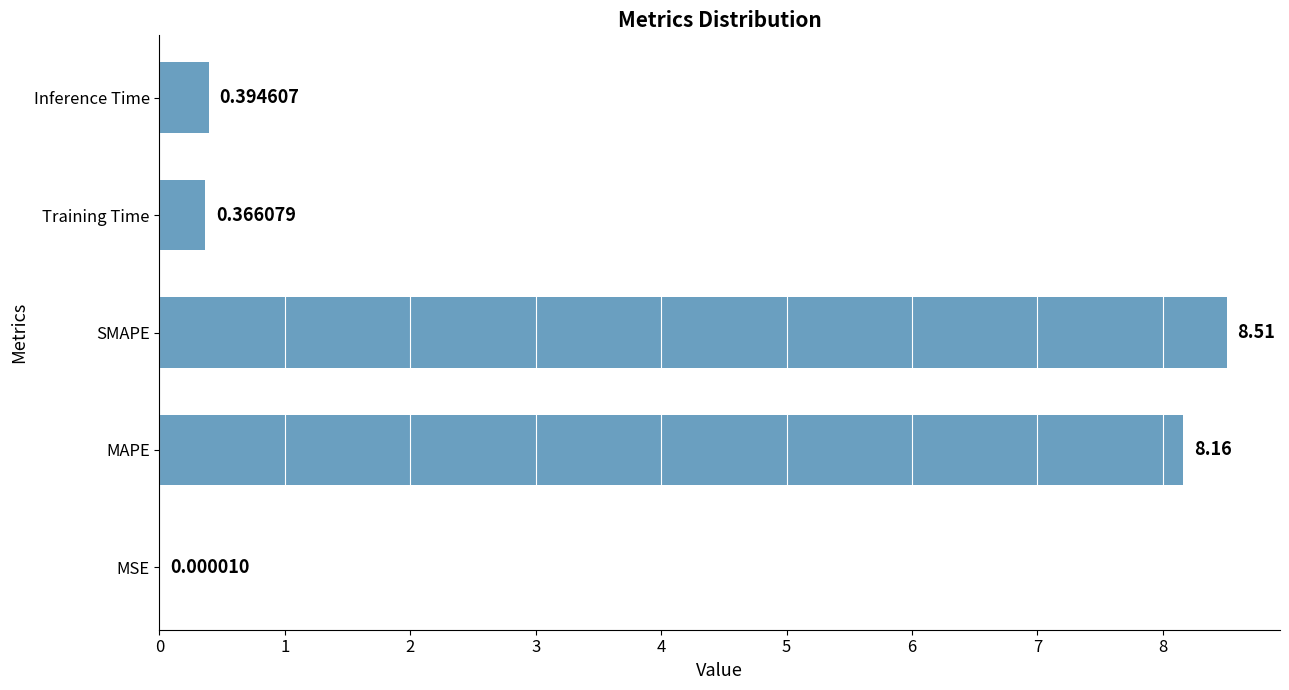

What is the greatest value displayed?

8.5